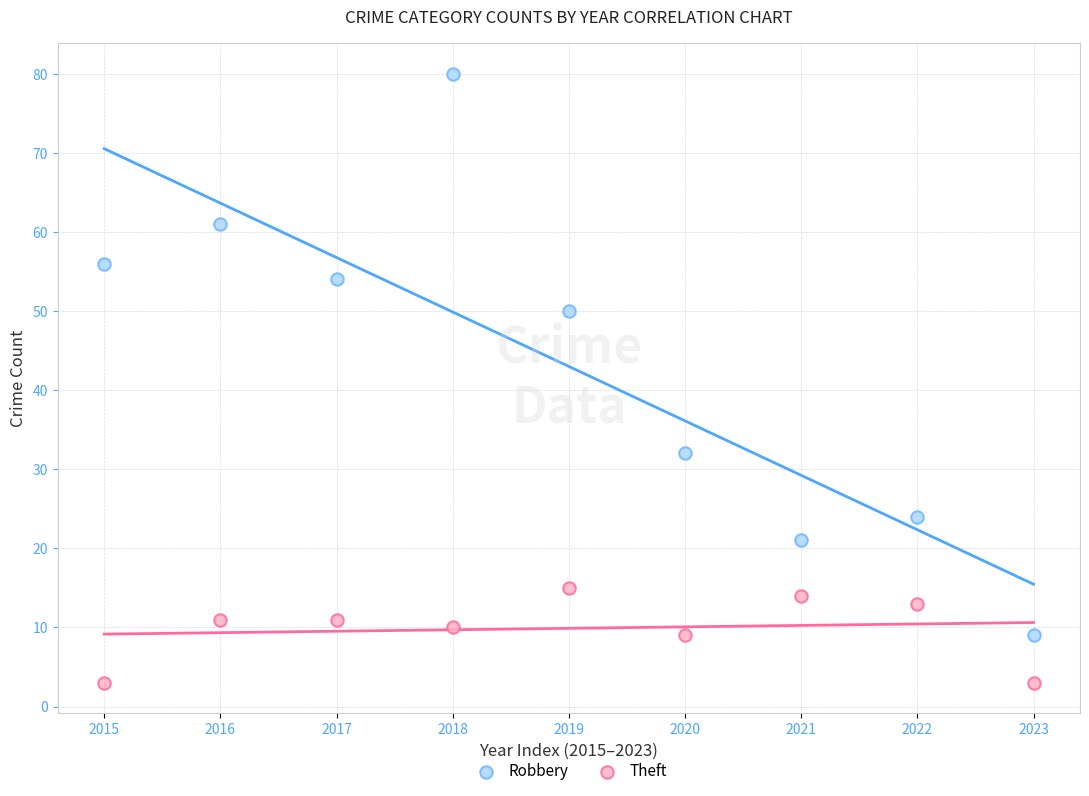

What are all the series names shown in the legend?

Robbery, Theft